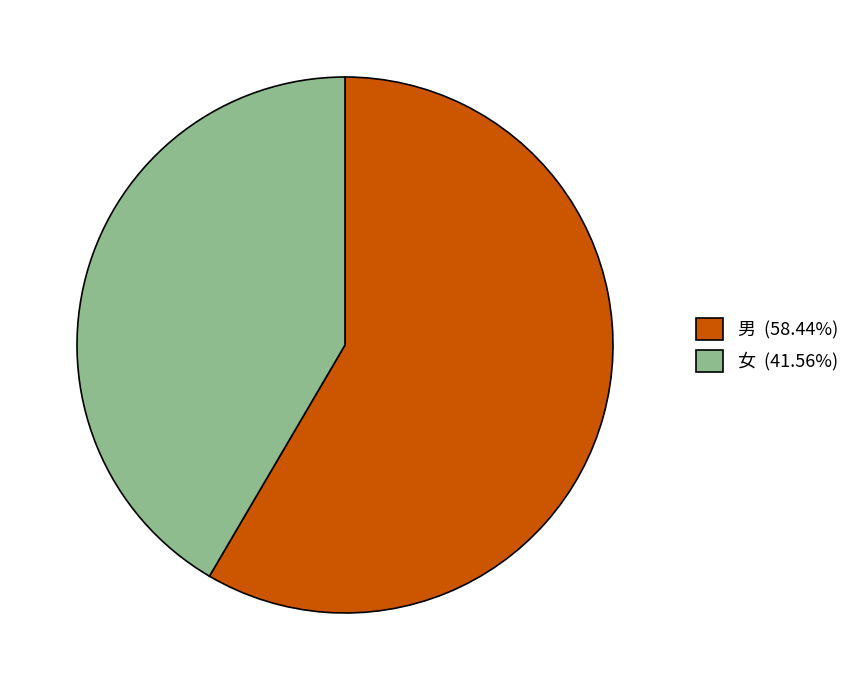

Is the sum of 男 (58.44%) and 女 (41.56%) greater than half?

Yes